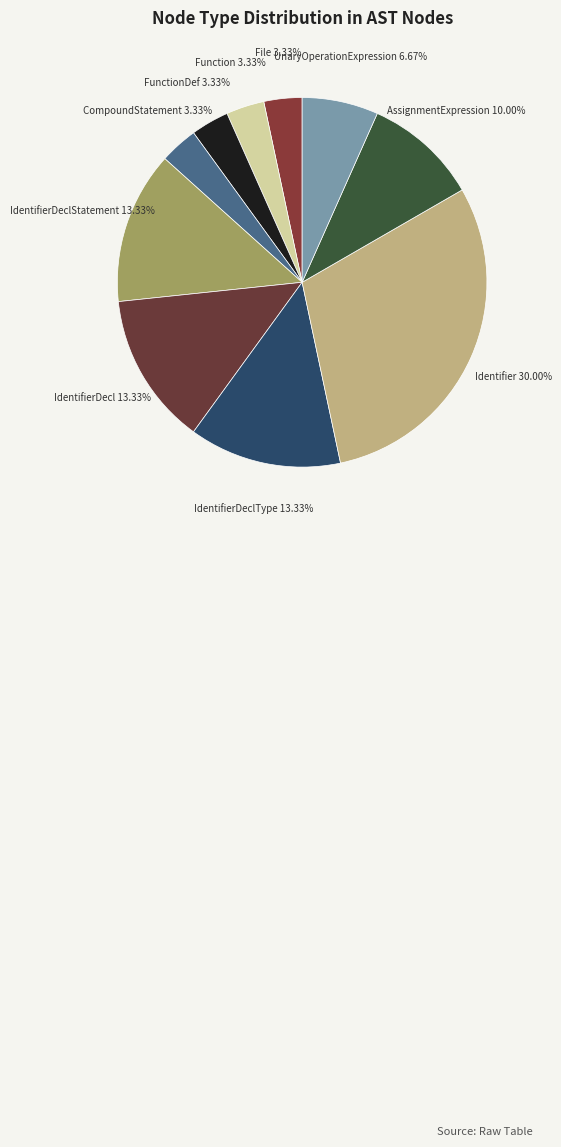

True or false: IdentifierDeclStatement accounts for 1% of the total.

False